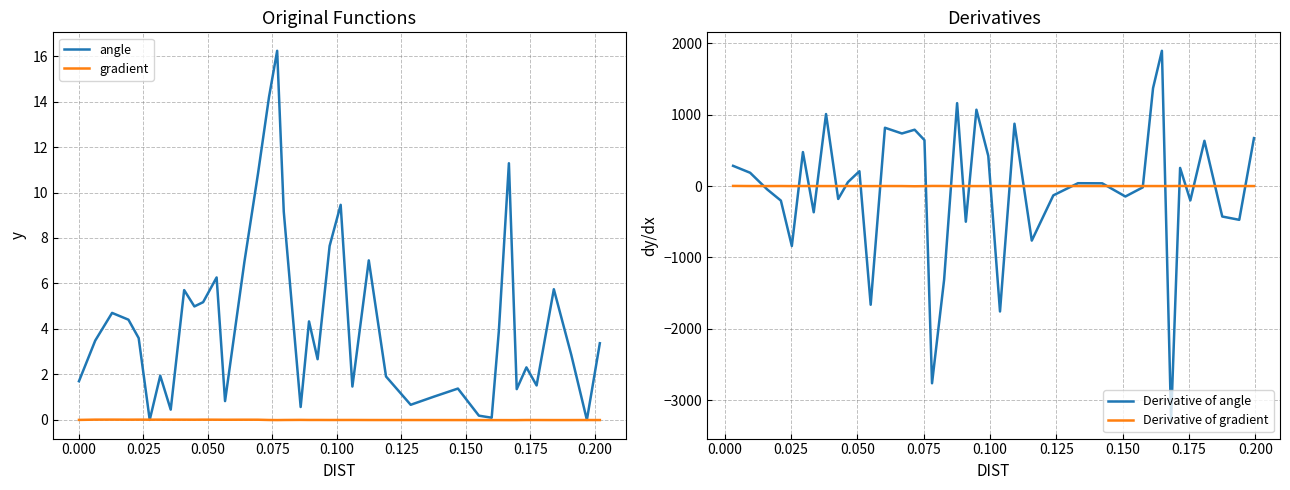

What is the value of the angle point at the 38th from the left?

2.9